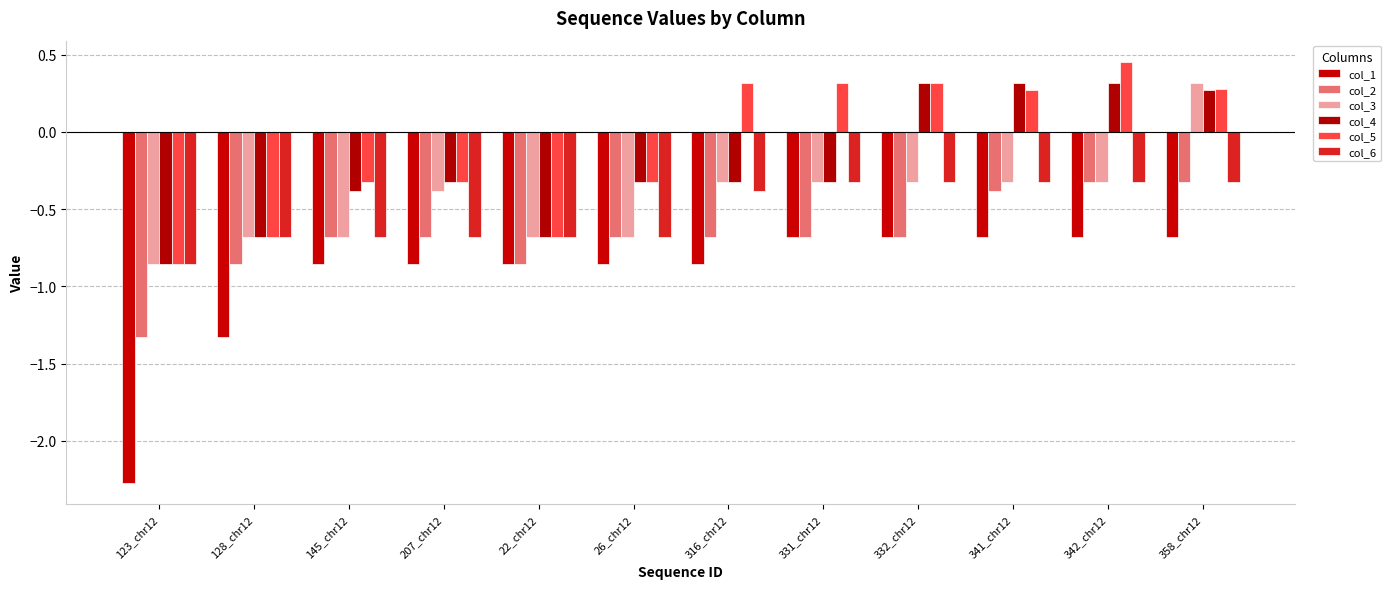

Between 358_chr12 and 341_chr12, which is larger?

358_chr12